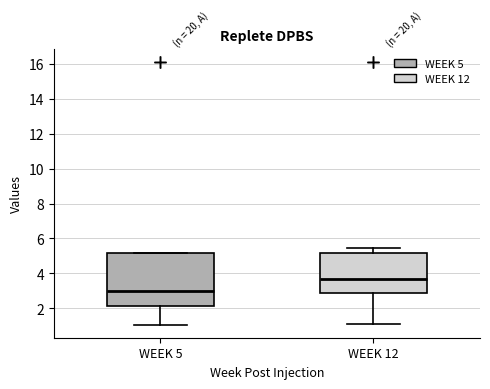

Which box is the tallest, from its lower edge to its upper edge?

WEEK 5